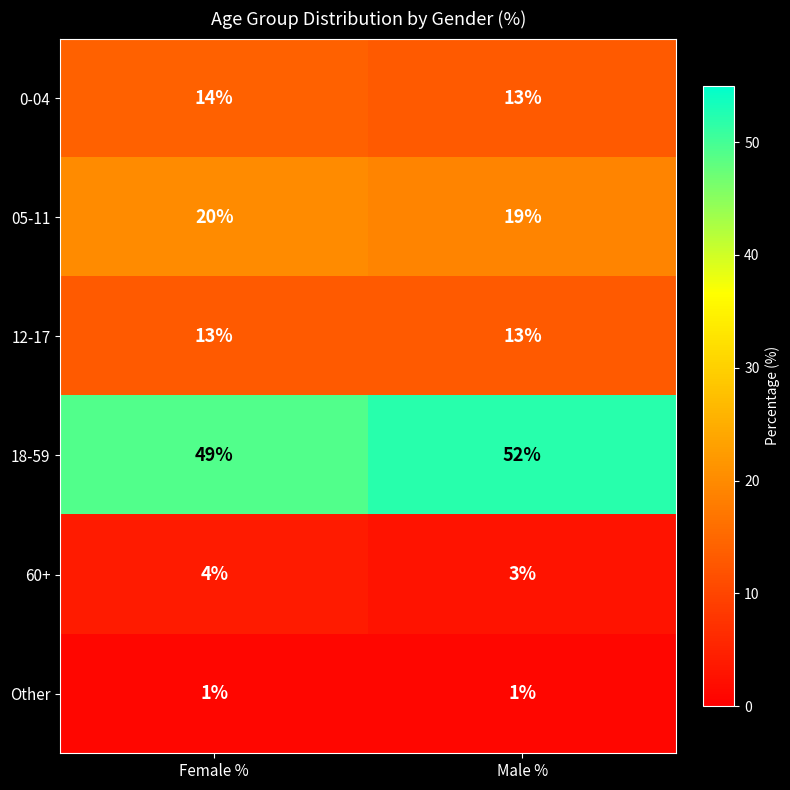

What is the spread (max minus min) of values at Female %?

48